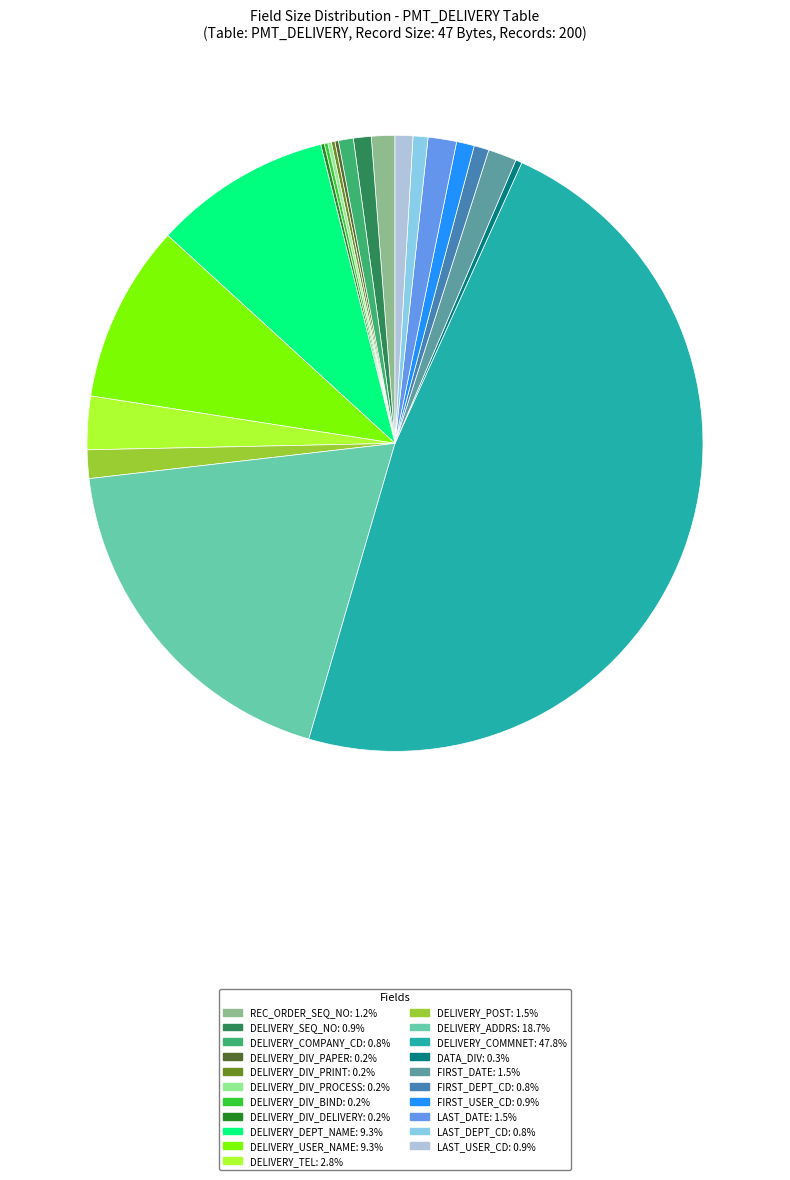

Is the sum of DELIVERY_POST and REC_ORDER_SEQ_NO greater than half?

No